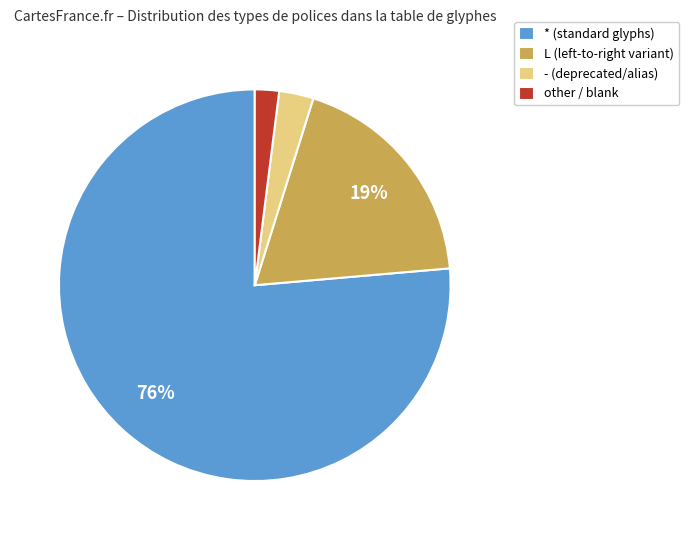

To the nearest percent, what percentage of the pie is other?

2%